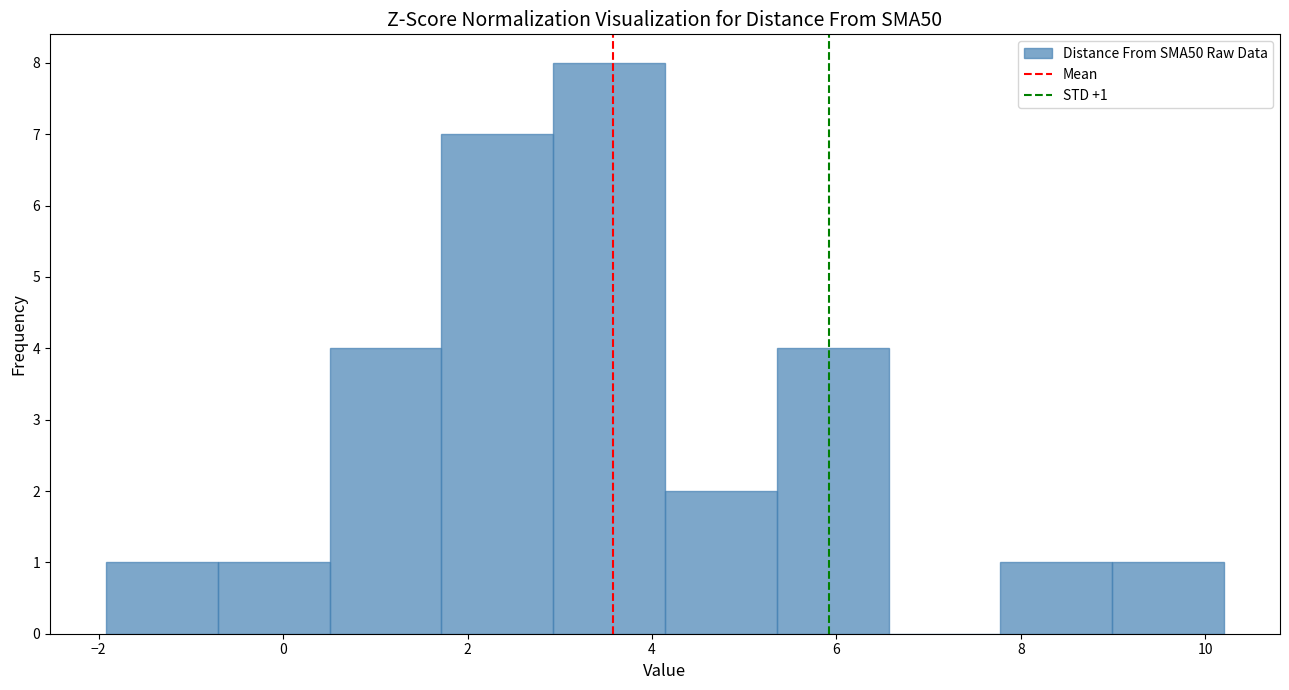

Which range on the x-axis has the tallest bar?

3.0 to 4.2